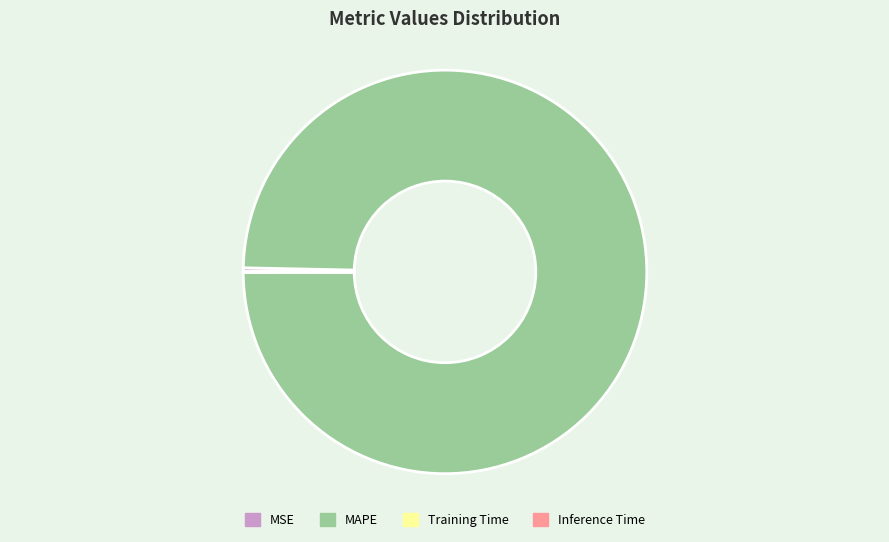

Is it true that MAPE is 100% of the pie?

True